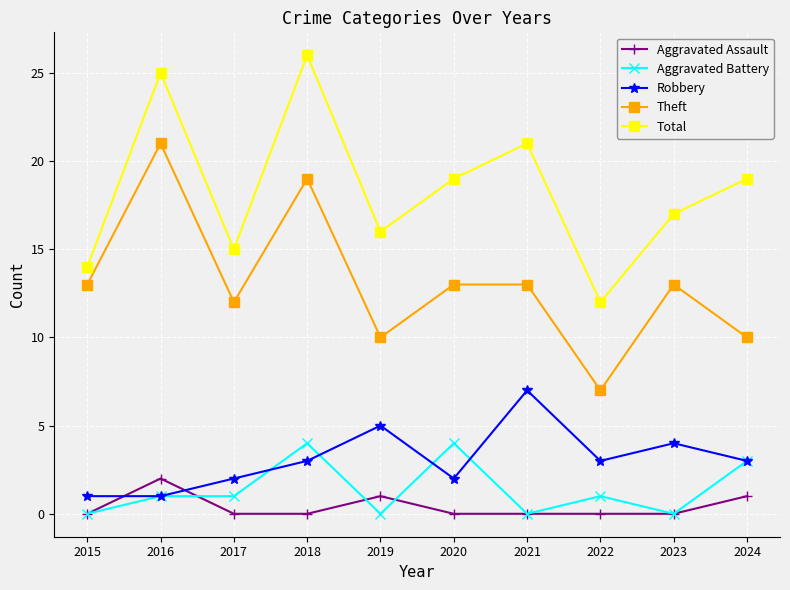

Reading left to right, transcribe all the data shown in this chart.

Aggravated Assault: 0	2	0	0	1	0	0	0	0	1
Aggravated Battery: 0	1	1	4	0	4	0	1	0	3
Robbery: 1	1	2	3	5	2	7	3	4	3
Theft: 13	21	12	19	10	13	13	7	13	10
Total: 14	25	15	26	16	19	21	12	17	19